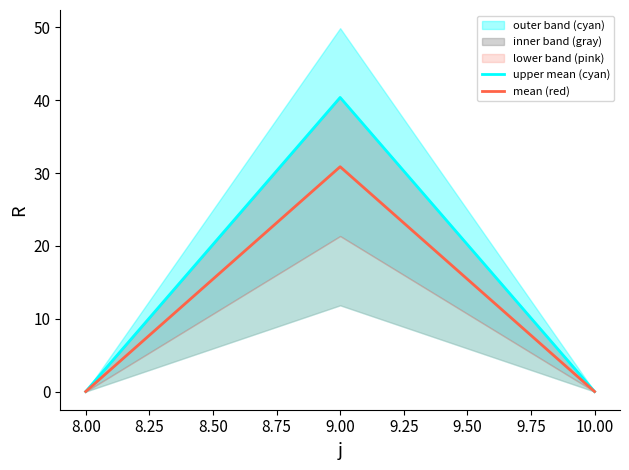

True or false: mean (red) has a value of 18.7 at 8.00.

False